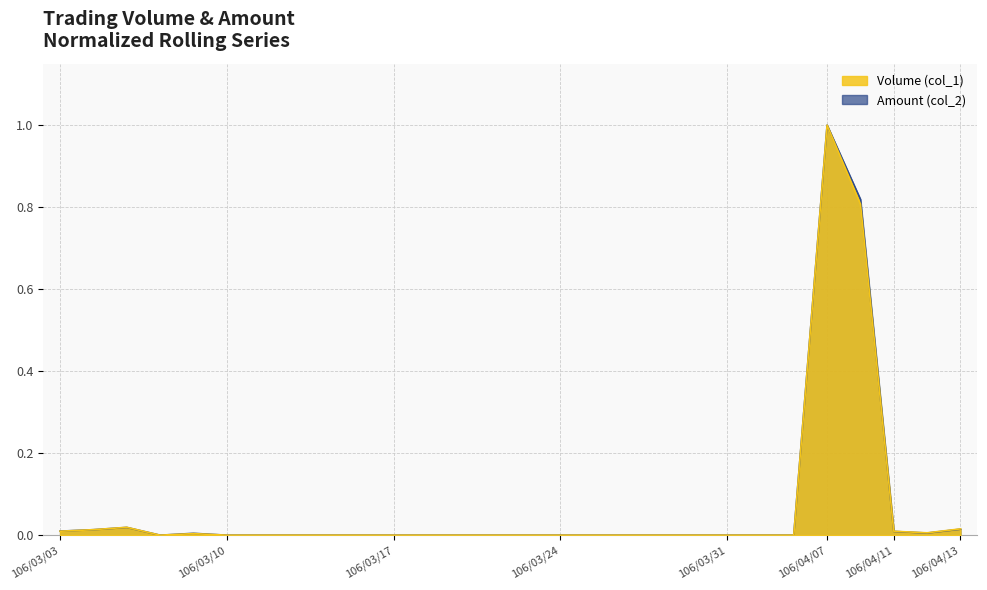

What is the maximum value shown in the chart?

1.0